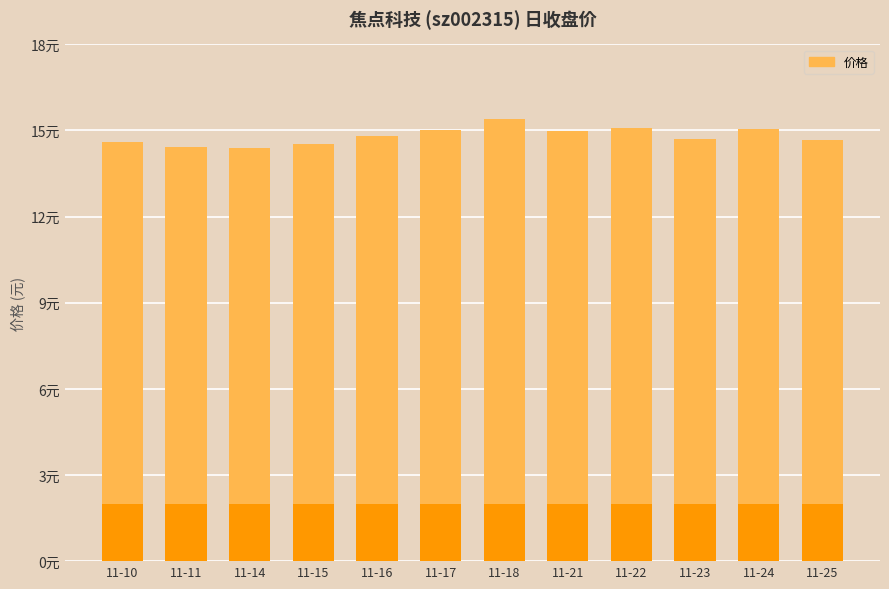

What is the minimum value shown in the chart?

14.4